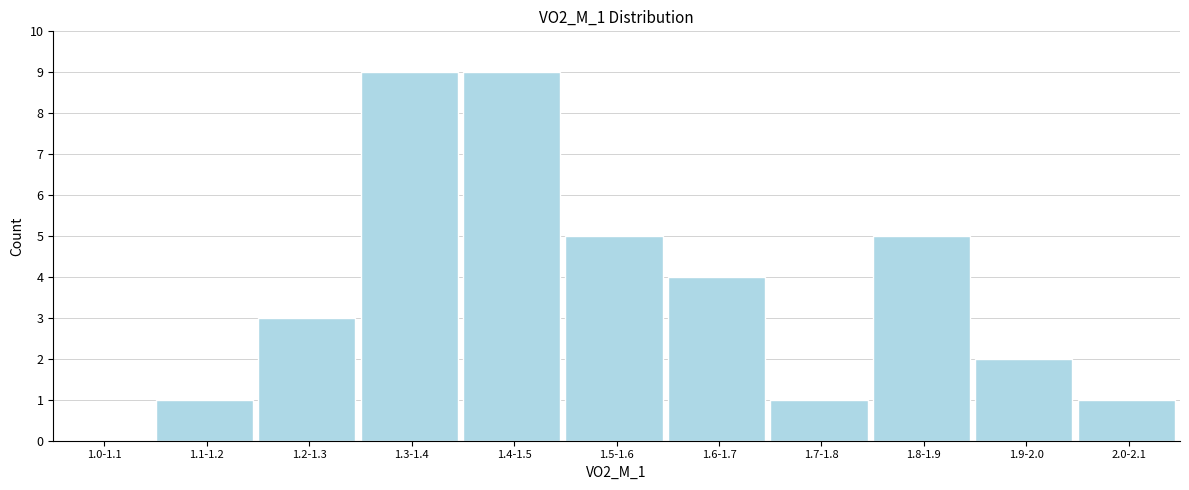

Reading left to right, extract all data points from this chart.

1.0-1.1=0	1.1-1.2=1	1.2-1.3=3	1.3-1.4=9	1.4-1.5=9	1.5-1.6=5	1.6-1.7=4	1.7-1.8=1	1.8-1.9=5	1.9-2.0=2	2.0-2.1=1